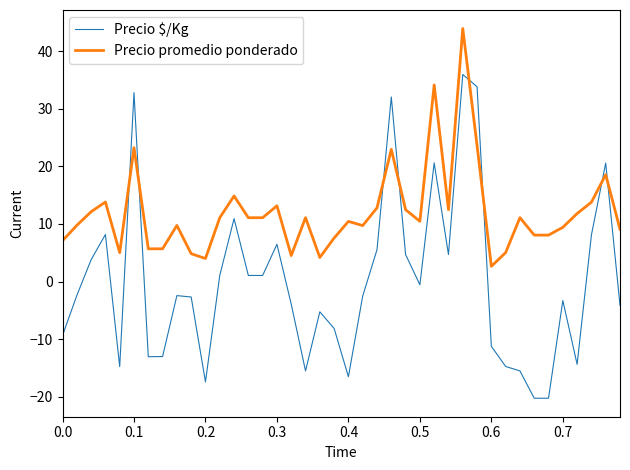

How many intersections are there between Precio $/Kg and Precio promedio ponderado?

8